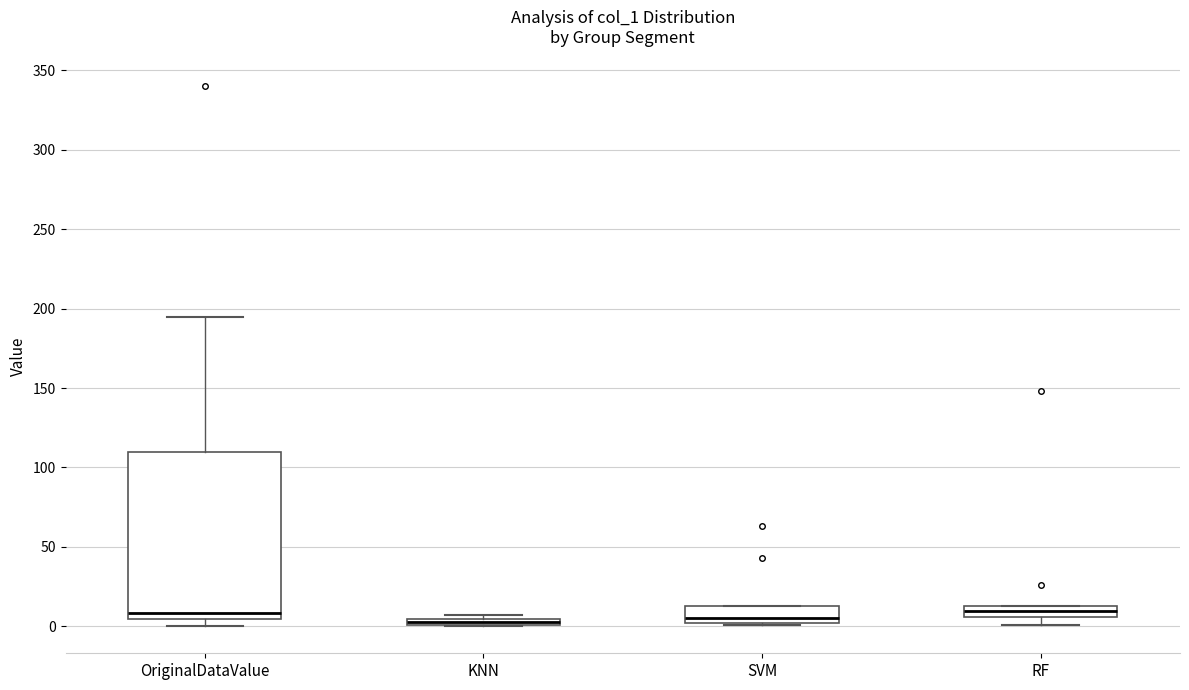

Which box is the tallest, from its lower edge to its upper edge?

OriginalDataValue